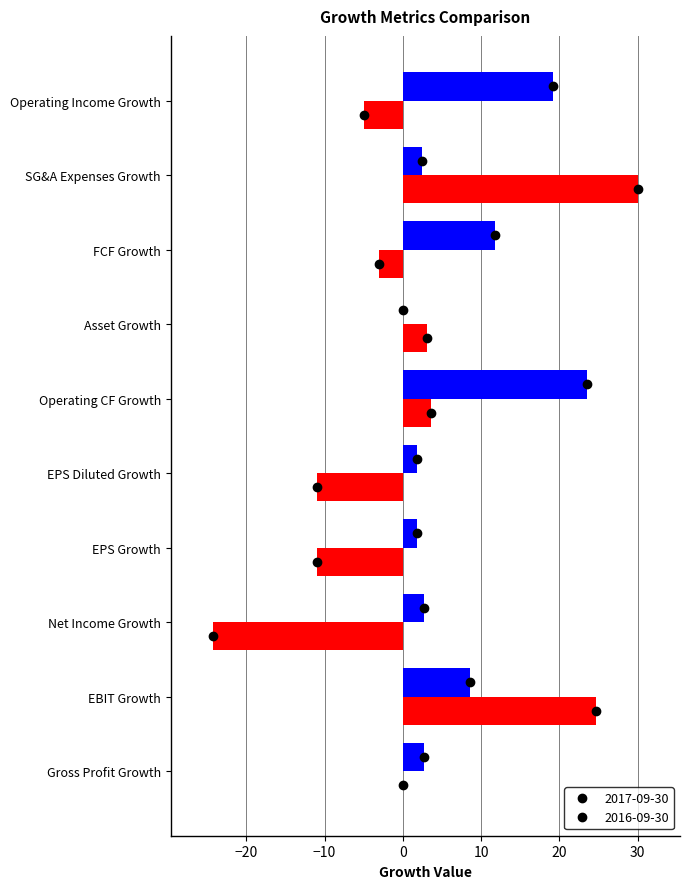

Where is 2017-09-30 nearest to the value 11?

FCF Growth